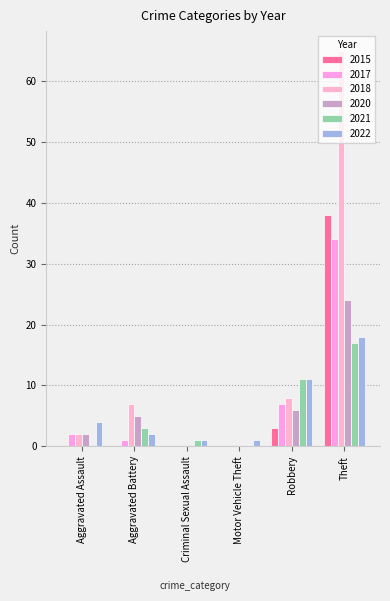

Reading left to right, list all the values displayed in this chart.

2015: Aggravated Assault=0	Aggravated Battery=0	Criminal Sexual Assault=0	Motor Vehicle Theft=0	Robbery=3	Theft=38
2017: Aggravated Assault=2	Aggravated Battery=1	Criminal Sexual Assault=0	Motor Vehicle Theft=0	Robbery=7	Theft=34
2018: Aggravated Assault=2	Aggravated Battery=7	Criminal Sexual Assault=0	Motor Vehicle Theft=0	Robbery=8	Theft=65
2020: Aggravated Assault=2	Aggravated Battery=5	Criminal Sexual Assault=0	Motor Vehicle Theft=0	Robbery=6	Theft=24
2021: Aggravated Assault=0	Aggravated Battery=3	Criminal Sexual Assault=1	Motor Vehicle Theft=0	Robbery=11	Theft=17
2022: Aggravated Assault=4	Aggravated Battery=2	Criminal Sexual Assault=1	Motor Vehicle Theft=1	Robbery=11	Theft=18